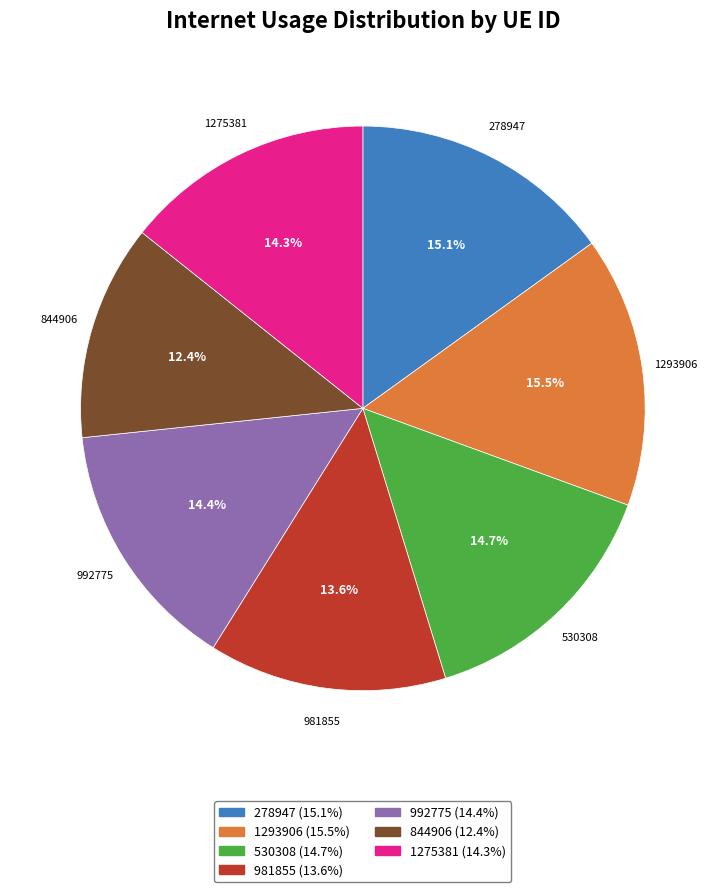

What portion of the pie excludes 1275381?

85.7%